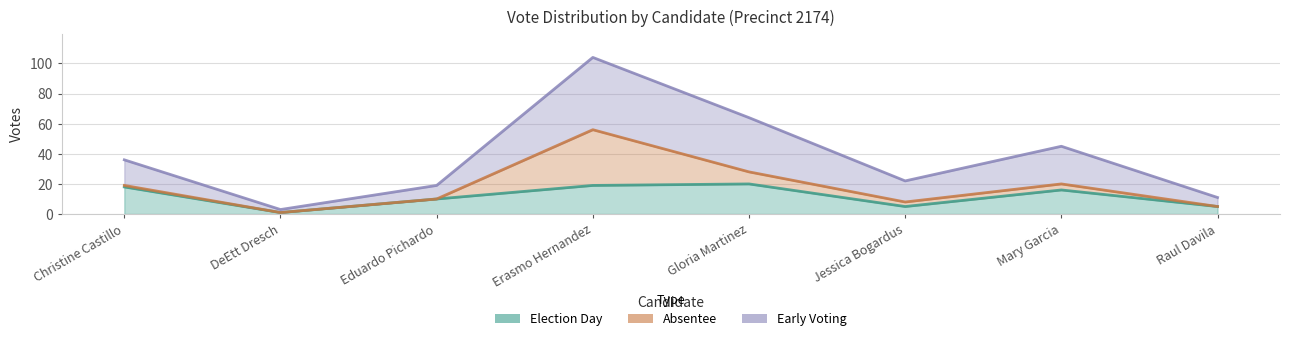

What is the minimum value shown in the chart?

1